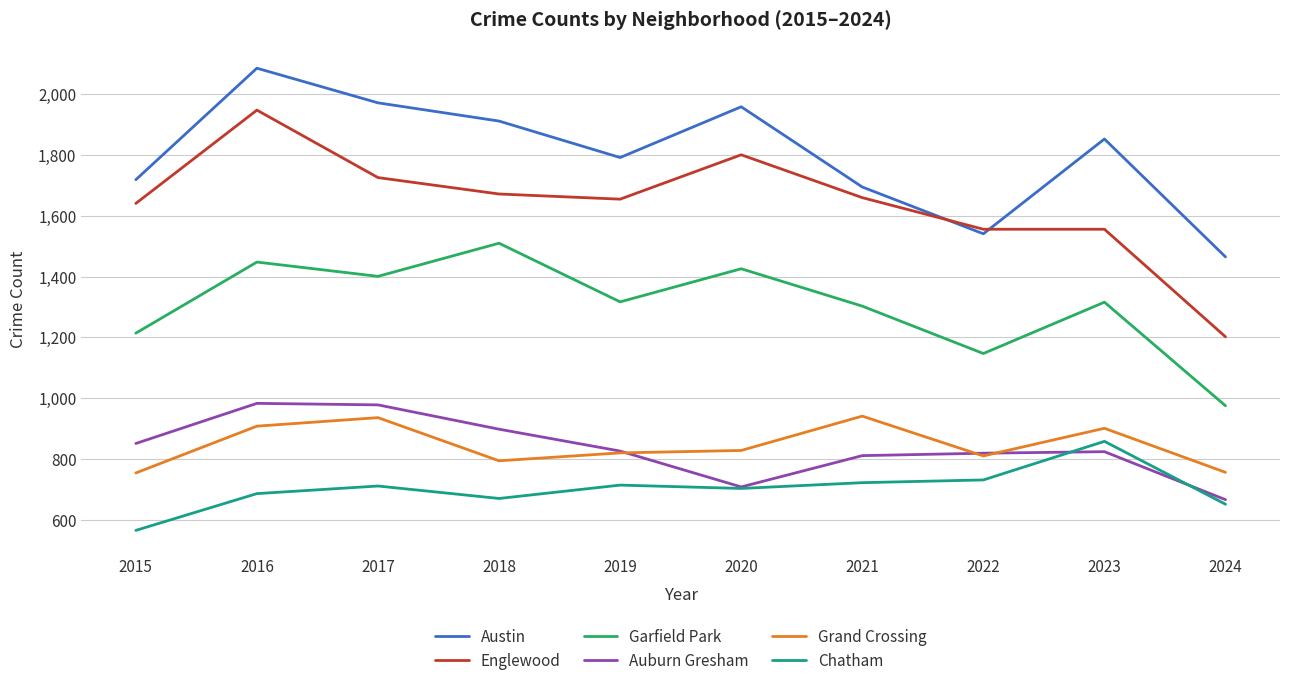

Where is the first local minimum for Garfield Park?

2017